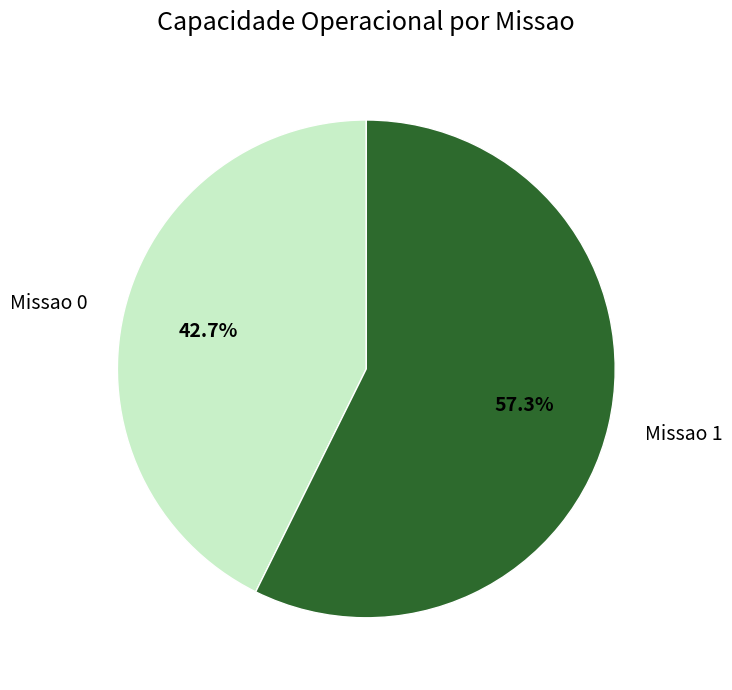

To the nearest percent, what is the difference between the largest and smallest slice percentages?

15%